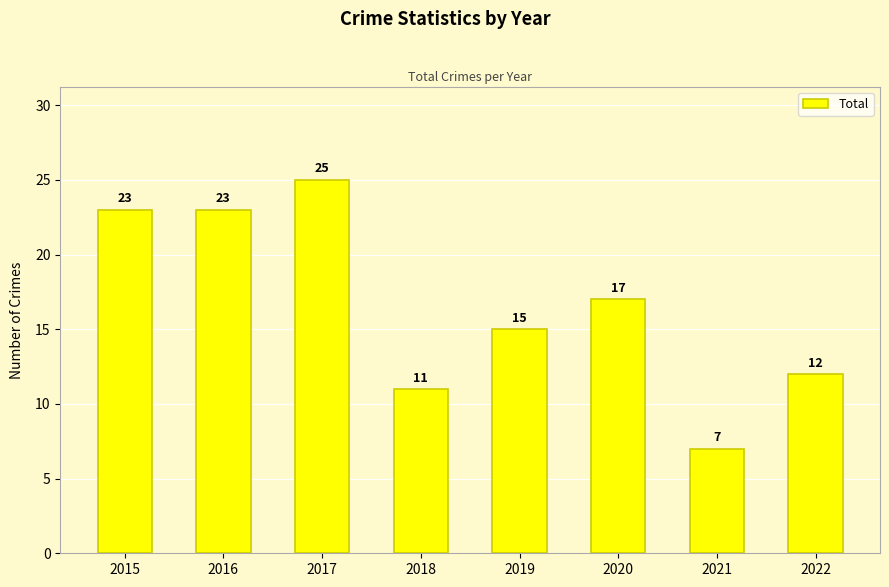

What is the sum of the values at 2021 and 2018?

18